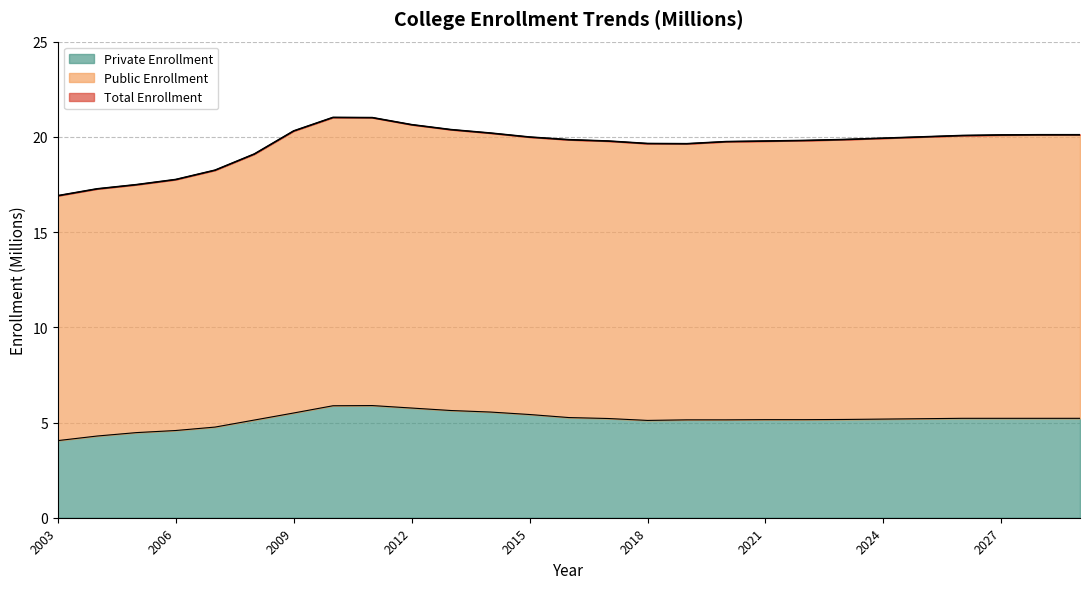

Rank the series by their maximum value, from lowest to highest.

Private Enrollment, Public Enrollment, Total Enrollment